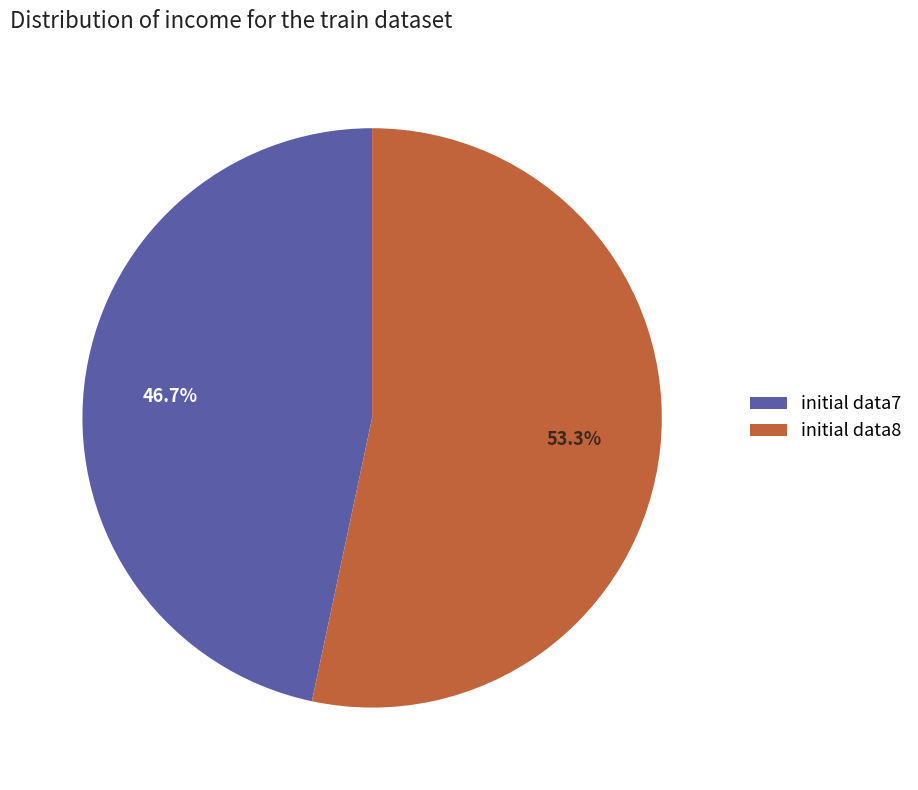

Is there a majority slice in this chart?

Yes